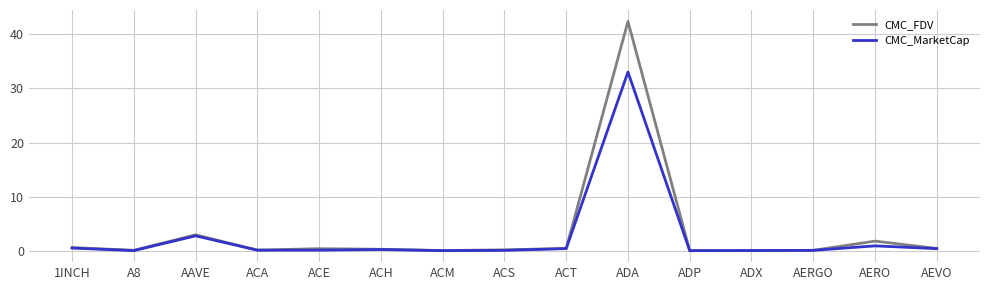

Rank the series by their average value, from highest to lowest.

CMC_FDV, CMC_MarketCap